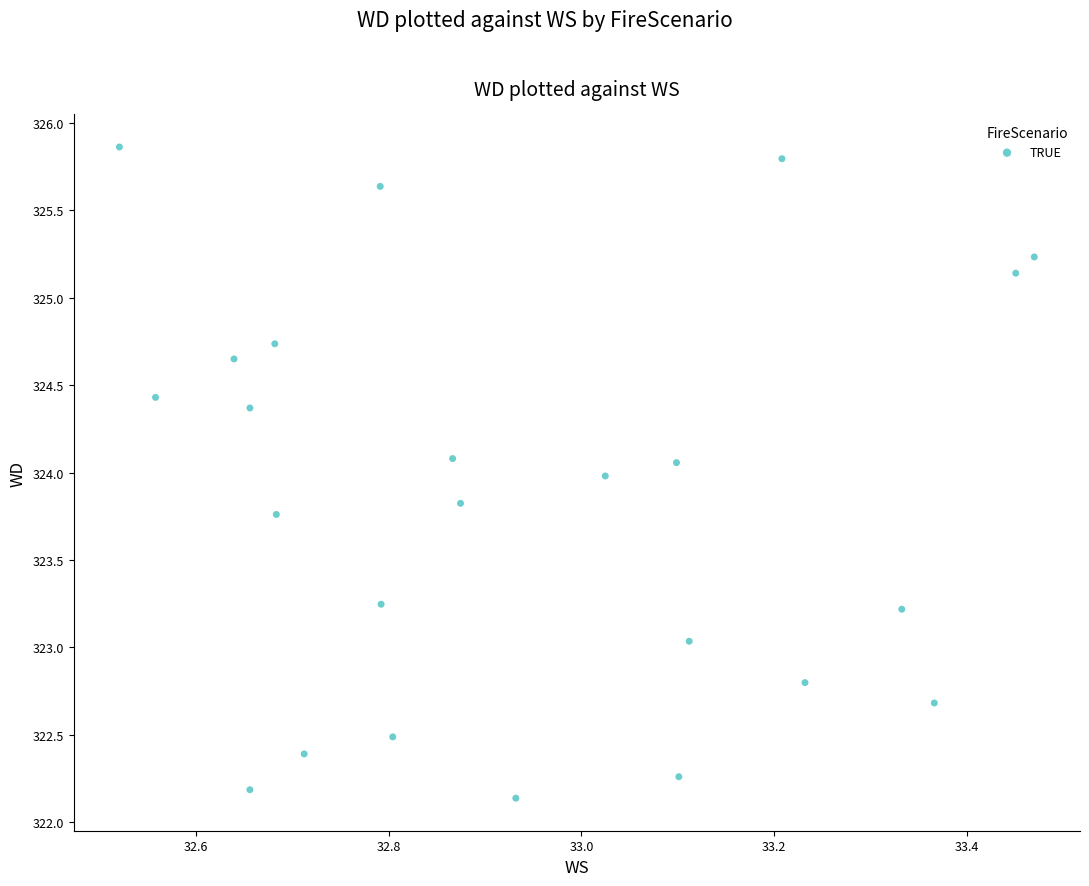

What is the range of X values (max minus min)?

0.9